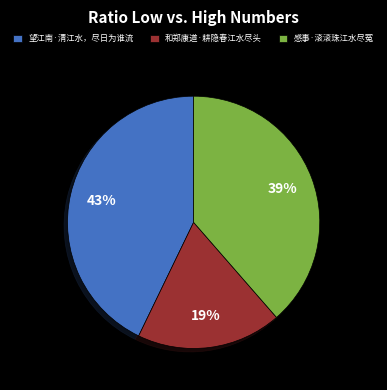

To the nearest percent, what percentage of the pie is 感事·滚滚珠江水尽冤?

39%